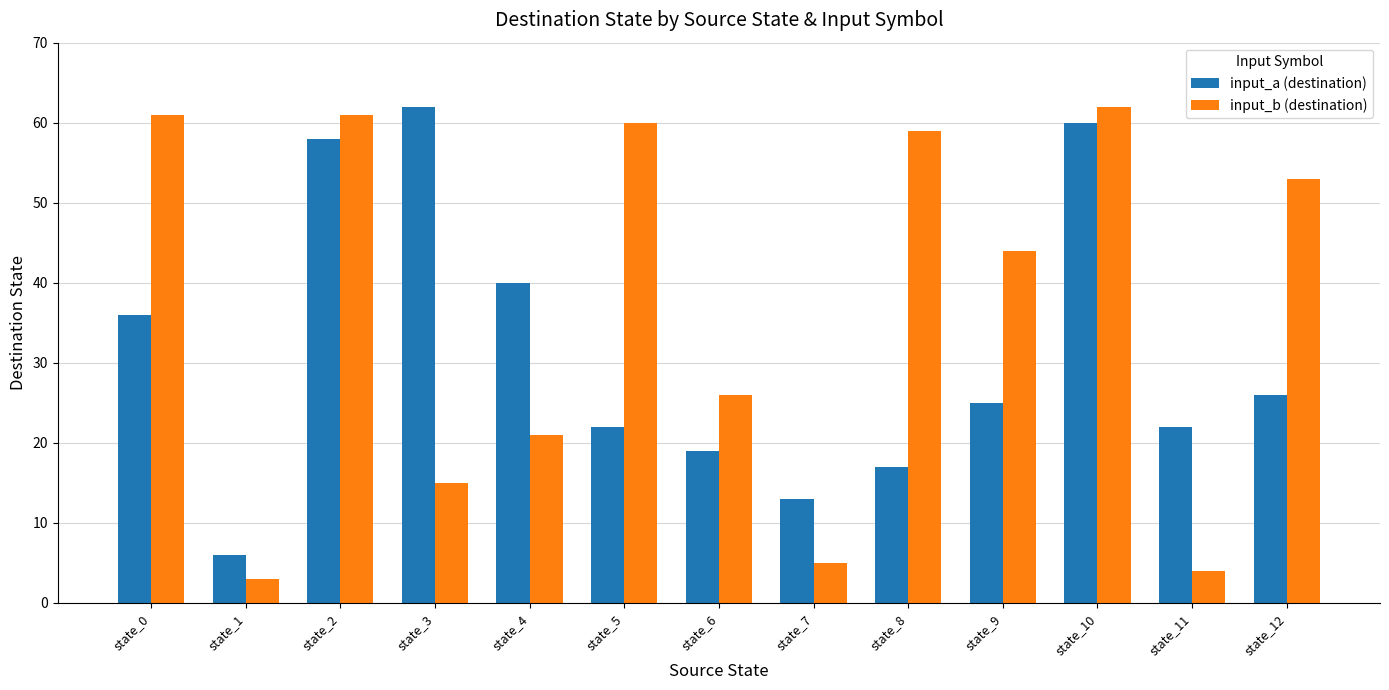

Rank the series at state_5 from highest to lowest value.

input_b (destination), input_a (destination)